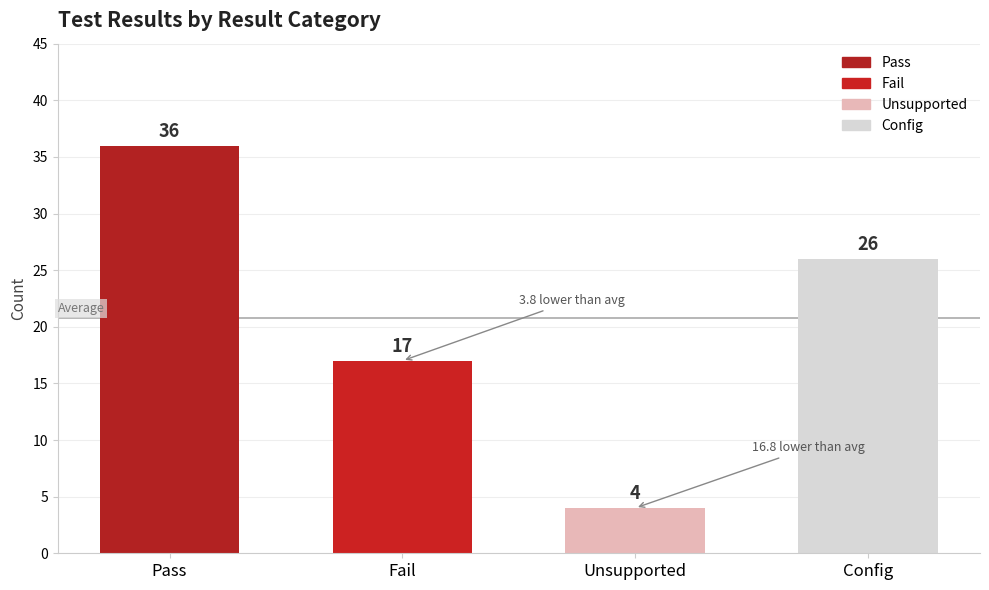

What is the change in value from Pass to Unsupported?

-32